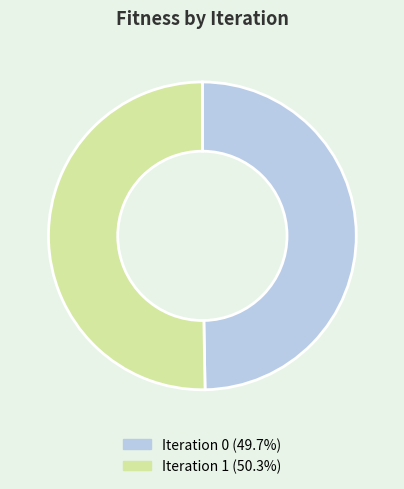

Is there a majority slice in this chart?

Yes